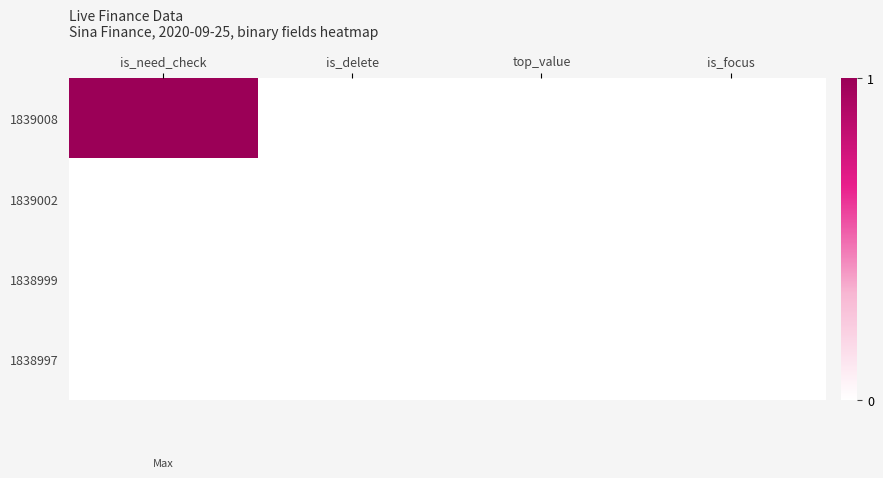

Between is_delete and top_value, which is larger?

is_delete